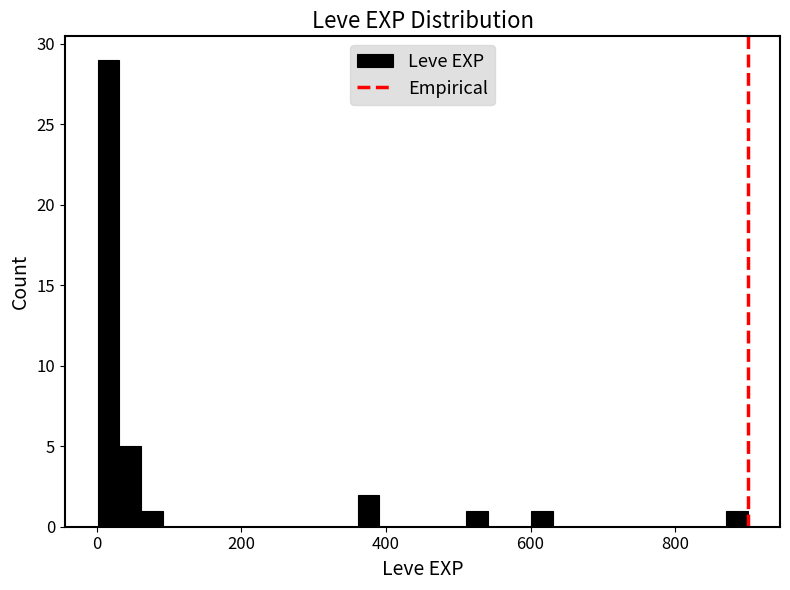

Around what value on the x-axis is the tallest bar? Give the approximate position of its centre, as read against the axis.

20